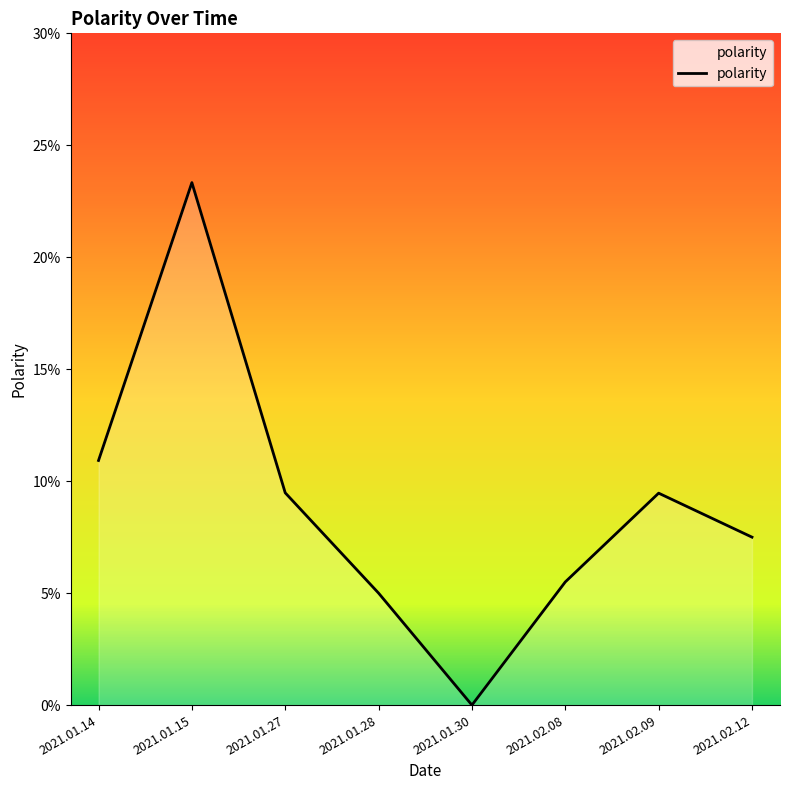

True or false: the data has more than 1 interior local peaks.

True